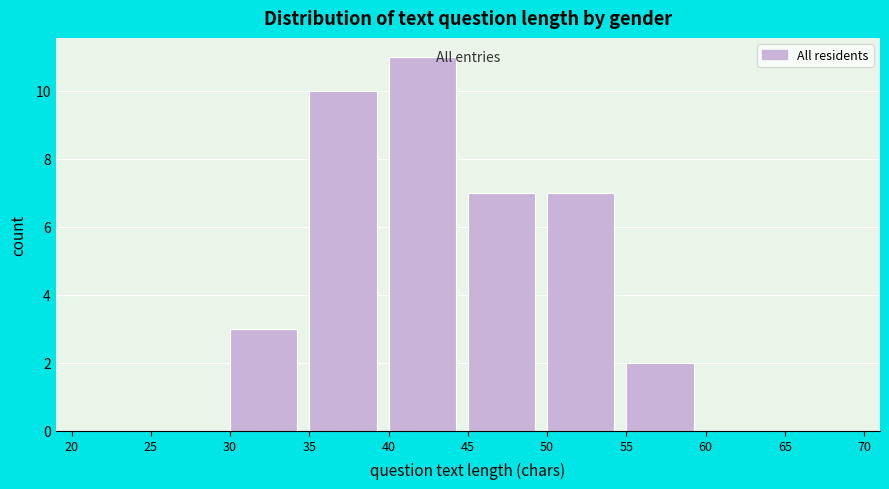

How tall is the bar that spans 55 to 60 on the x-axis? The values are not printed on the chart, so give them approximately, as read against the axis.

2